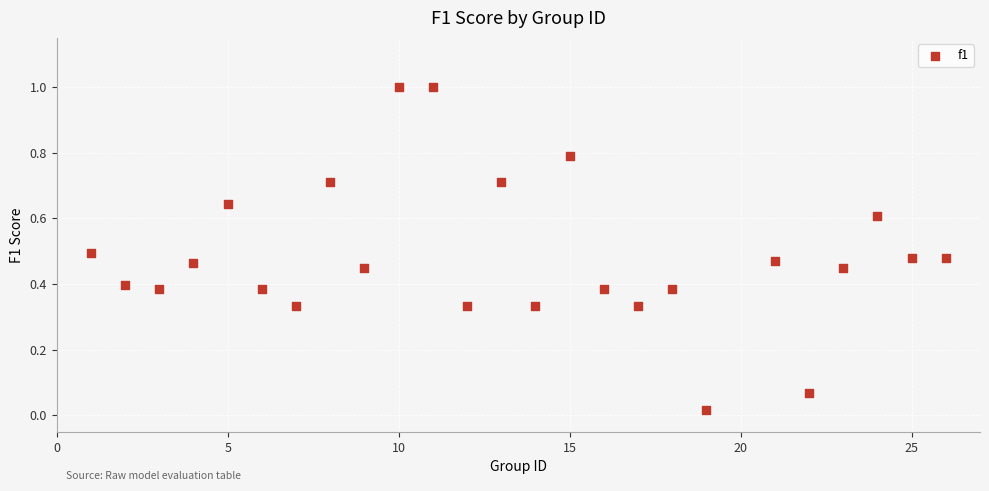

What is the range of Y values (max minus min)?

1.0